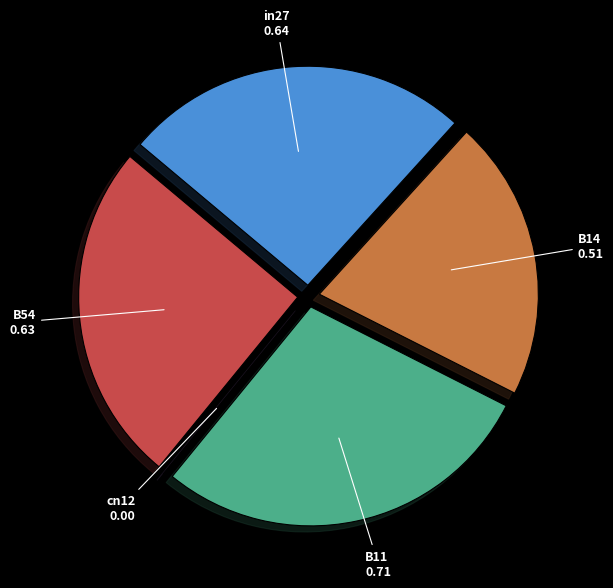

Is it true that B14 is 21% of the pie?

True